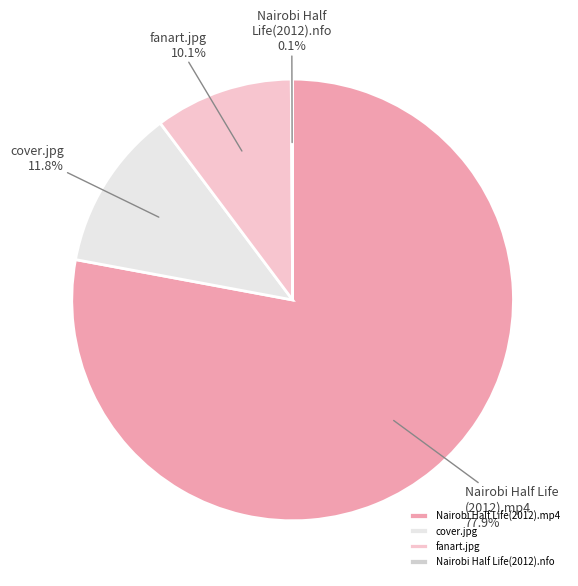

Is there a majority slice in this chart?

Yes